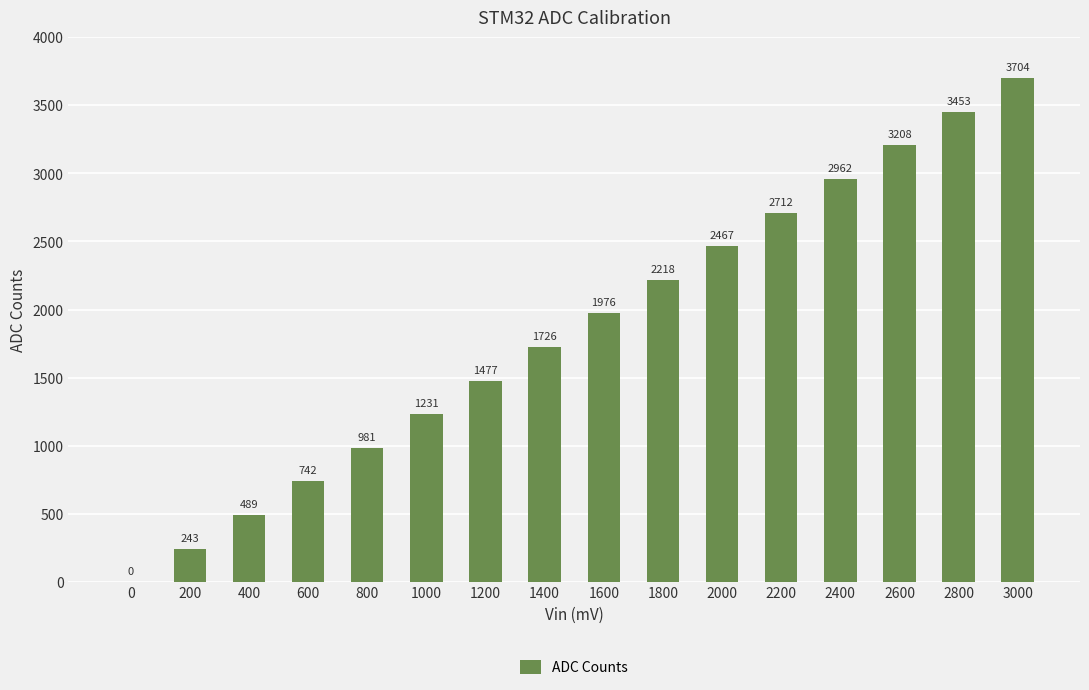

What value does the data have at 3000?

3704